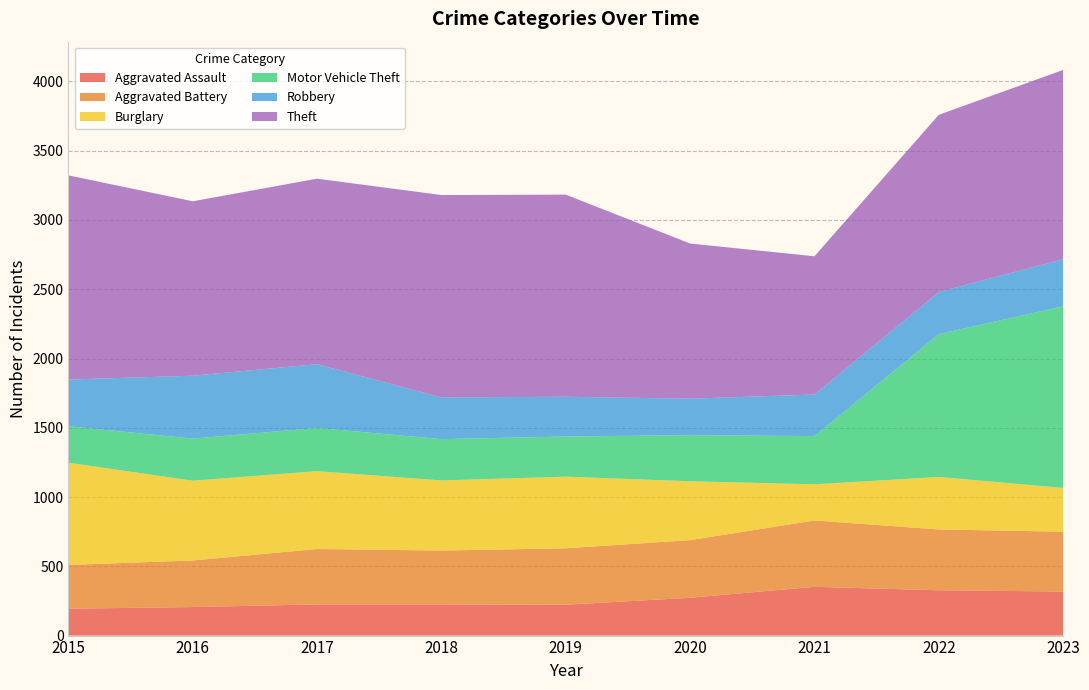

What is the value of the Burglary point at the 8th from the left?

379